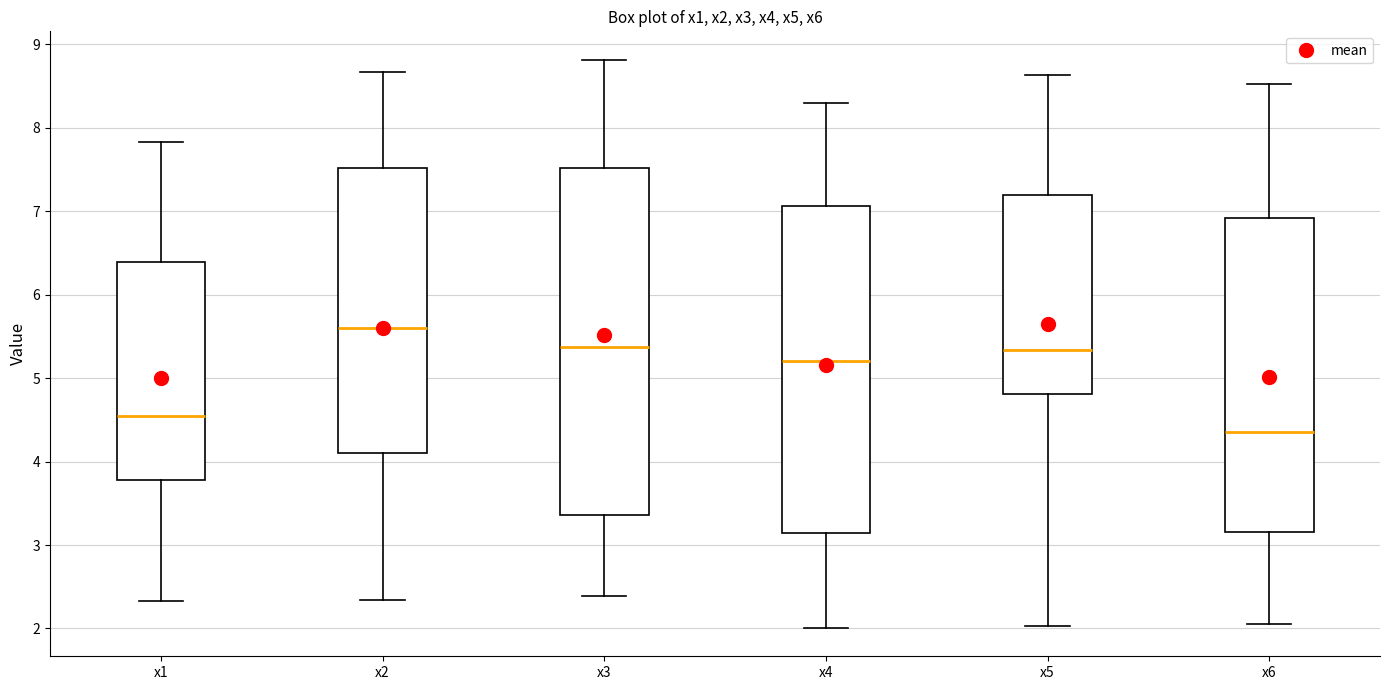

Reading left to right, transcribe this box plot: for each box, give where its median line is, the range the box spans, and where its two whiskers end, as read against the y-axis. The values are not printed on the chart, so give them approximately, as read against the axis.

x1: median 4.5, box 3.8 to 6.4, whiskers 2.3 to 7.8
x2: median 5.6, box 4.1 to 7.5, whiskers 2.3 to 8.7
x3: median 5.4, box 3.4 to 7.5, whiskers 2.4 to 8.8
x4: median 5.2, box 3.1 to 7.1, whiskers 2.0 to 8.3
x5: median 5.3, box 4.8 to 7.2, whiskers 2.0 to 8.6
x6: median 4.4, box 3.2 to 6.9, whiskers 2.0 to 8.5